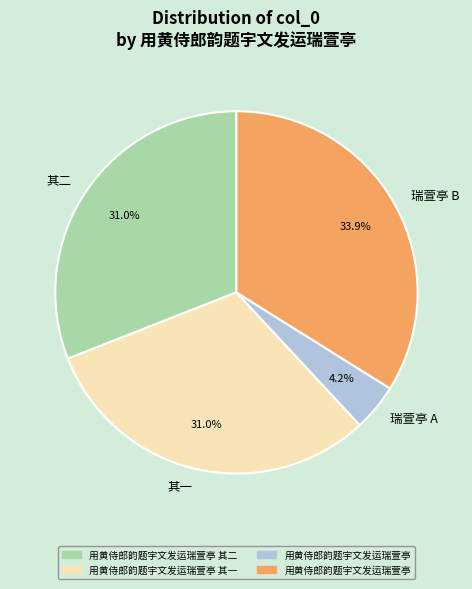

Is the sum of 其二 and 瑞萱亭 B greater than half?

Yes